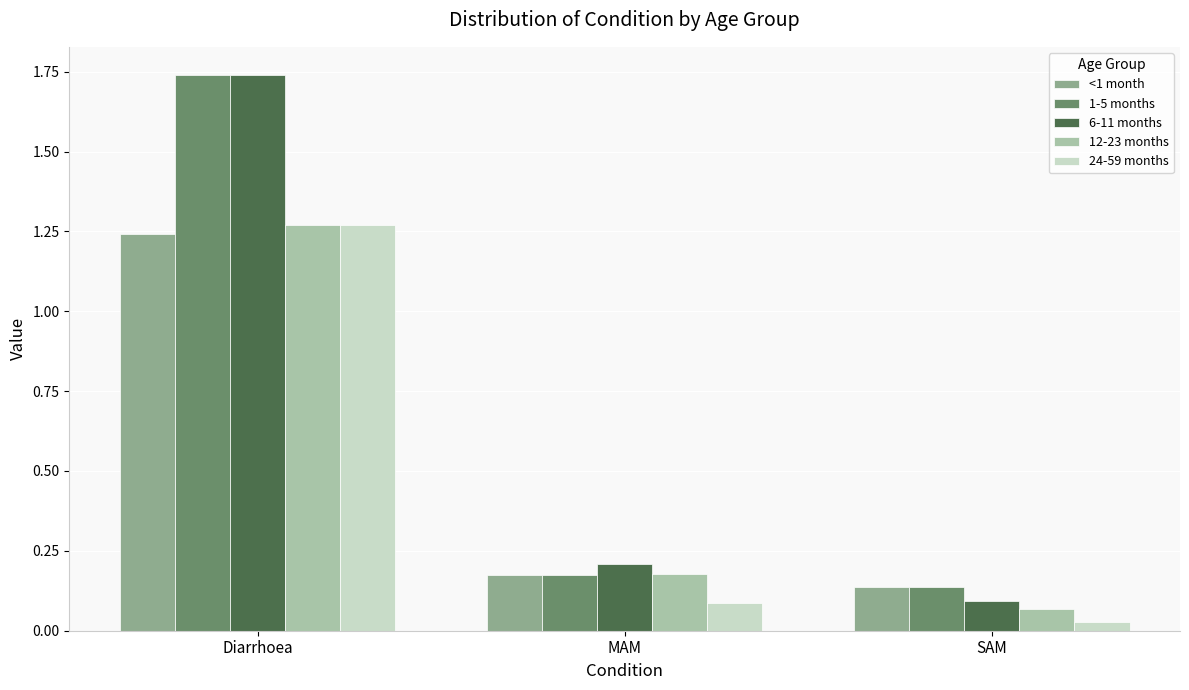

Which series has the largest range (max minus min)?

6-11 months